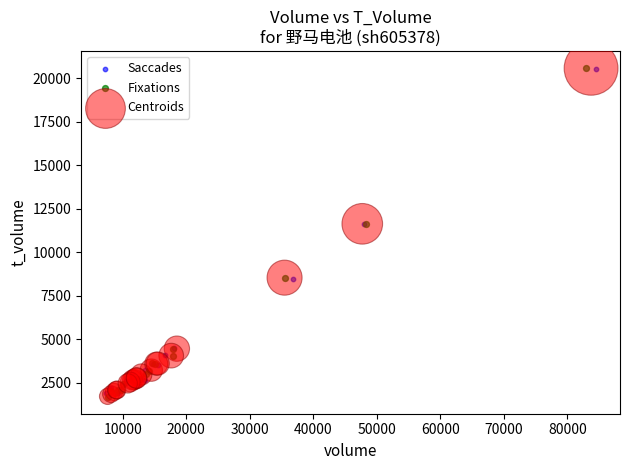

Which series has the largest Y range (max minus min)?

Fixations